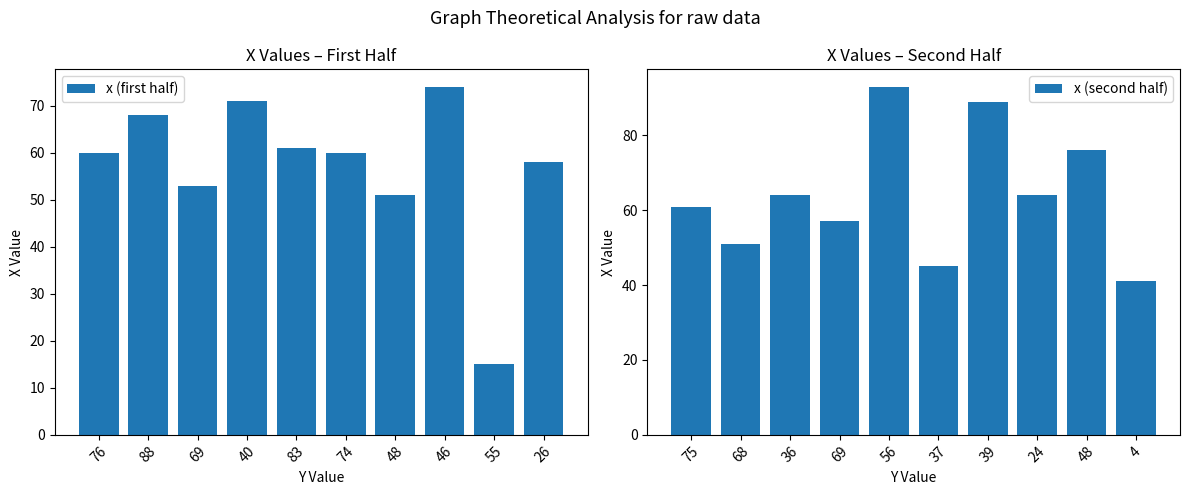

How many categories are shown in the chart?

10